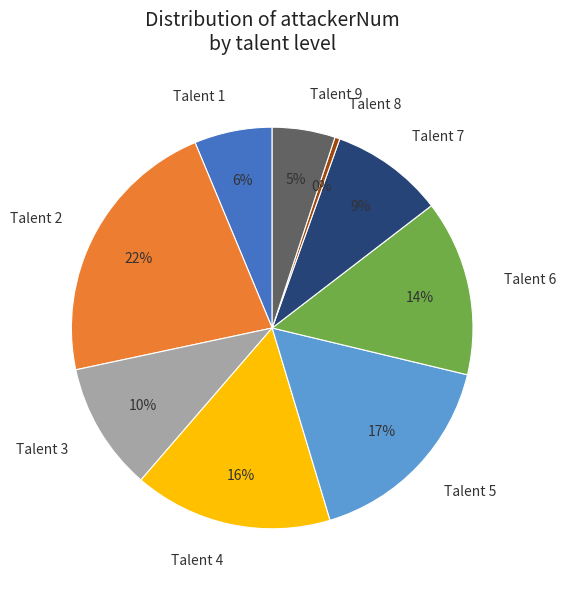

What percentage is the Talent 2 slice, to the nearest percent?

22%